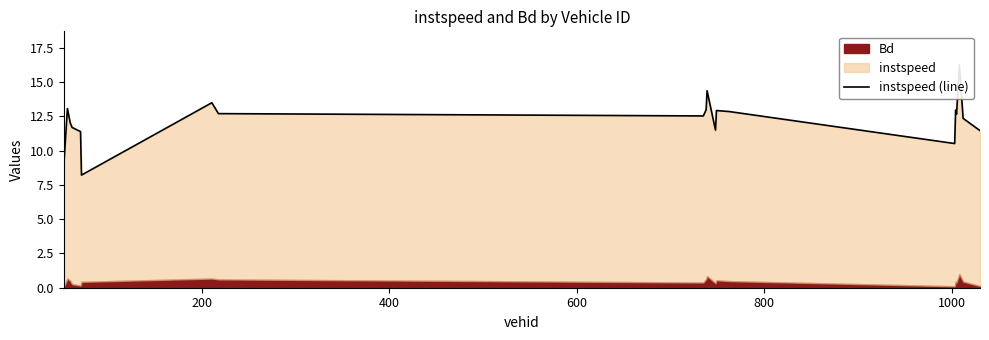

How many data points does each series have?

20